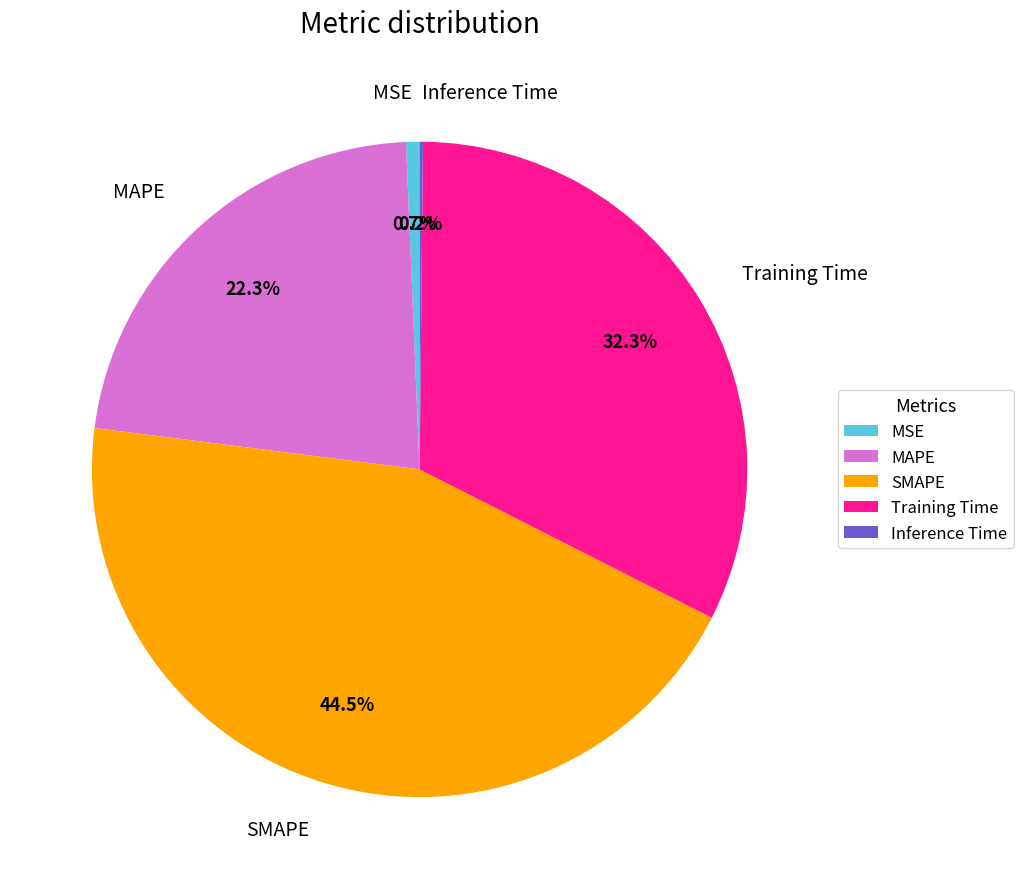

Is it true that Training Time is 32% of the pie?

True